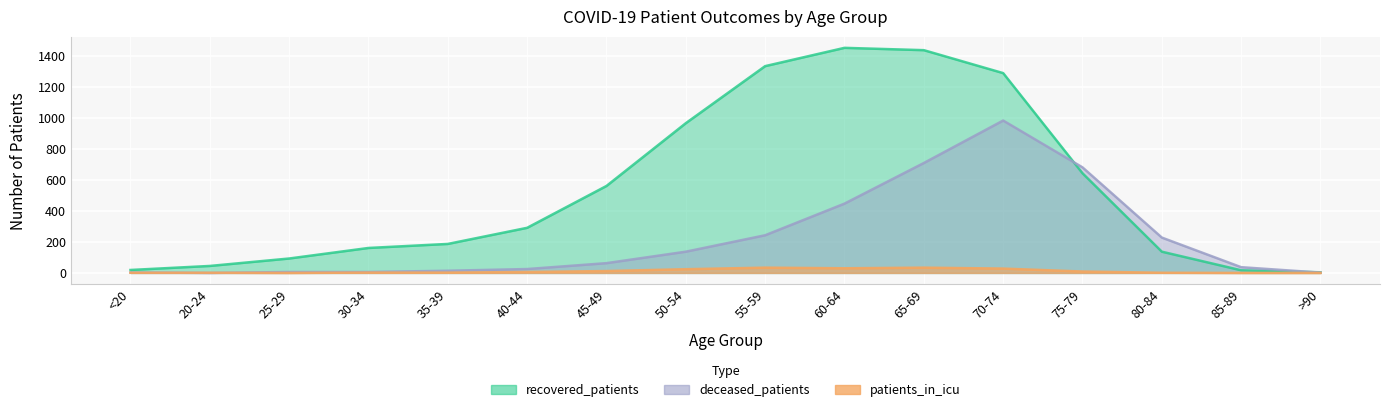

How many data points in patients_in_icu are above 6?

7